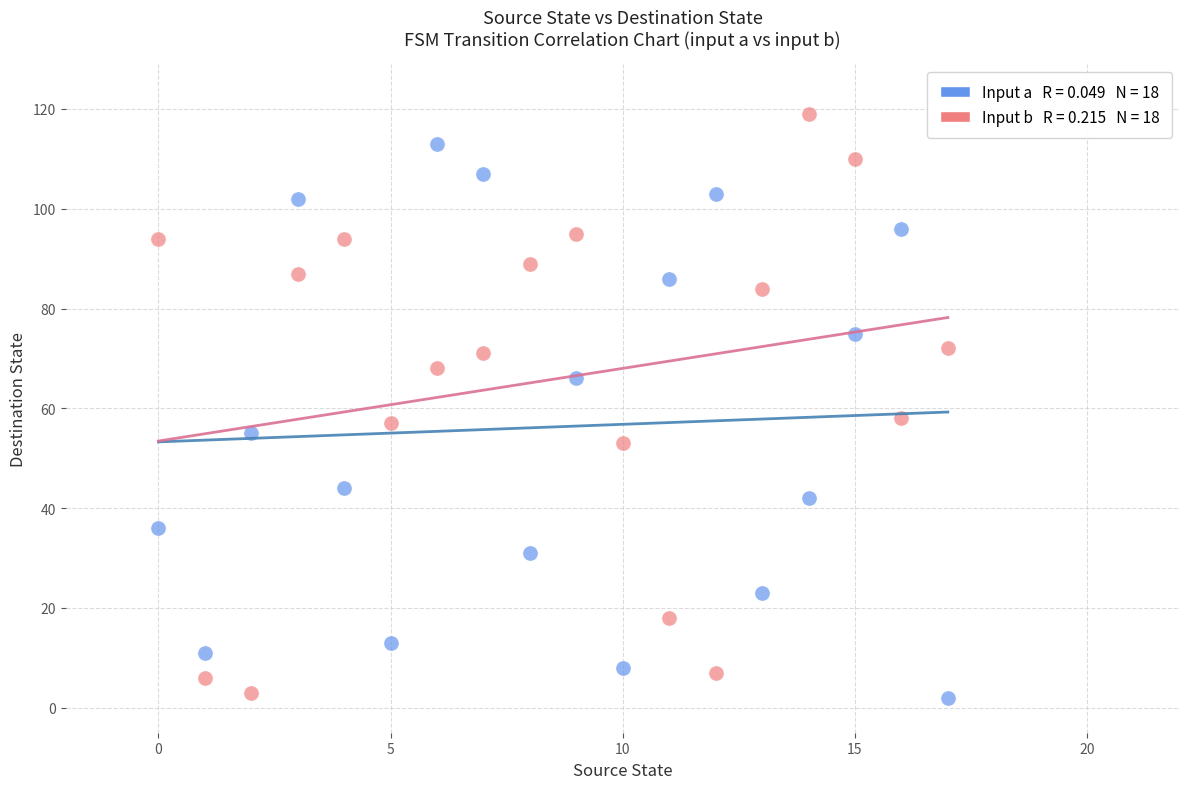

Across all data points, what is the range of Y values (max minus min)?

117